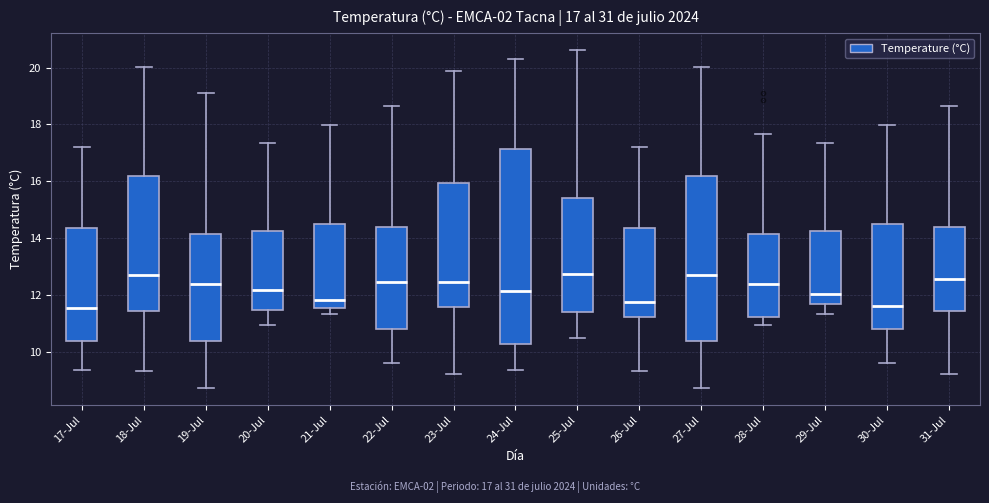

Which box is the tallest, from its lower edge to its upper edge?

24-Jul